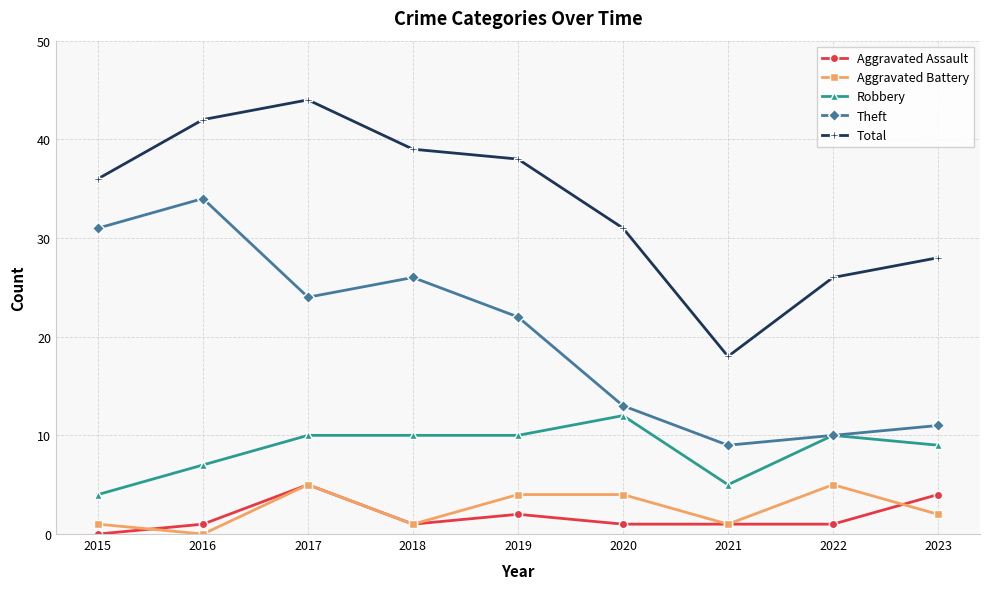

True or false: Total and Theft intersect in this chart.

False